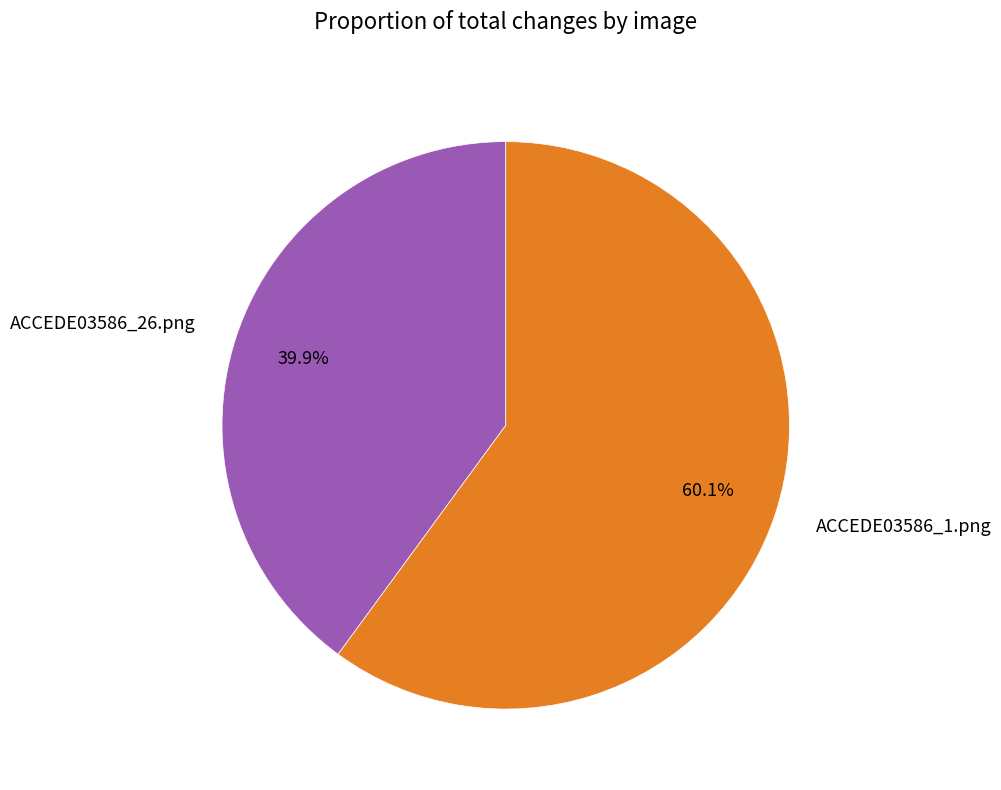

Rank the categories by value from highest to lowest.

ACCEDE03586_1.png, ACCEDE03586_26.png